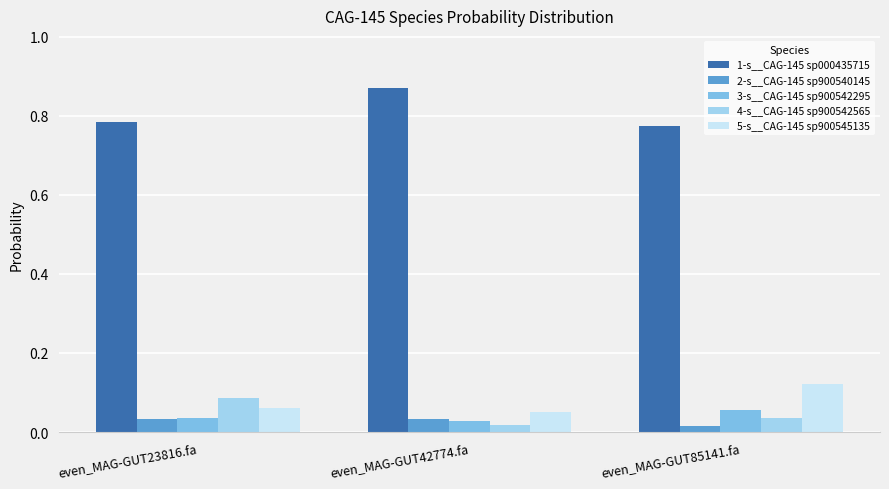

Which label corresponds to the largest value in the chart?

even_MAG-GUT42774.fa